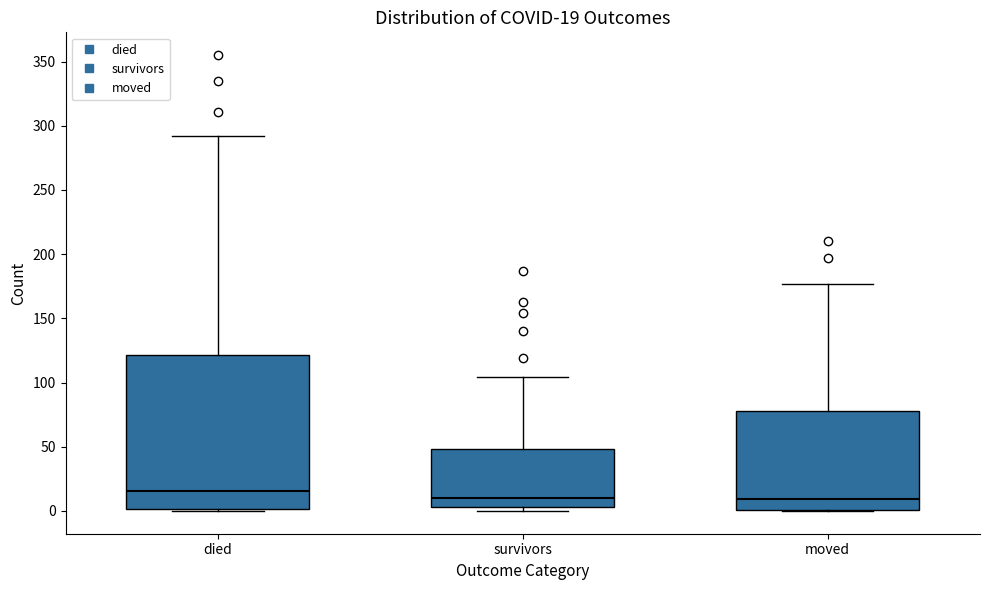

Which box is the tallest, from its lower edge to its upper edge?

died